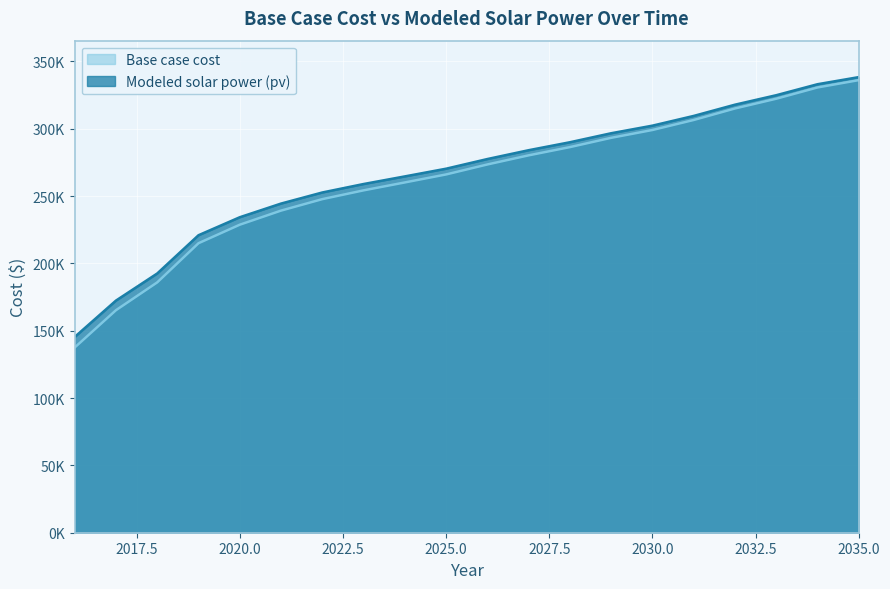

What is the smallest value displayed?

137562.2